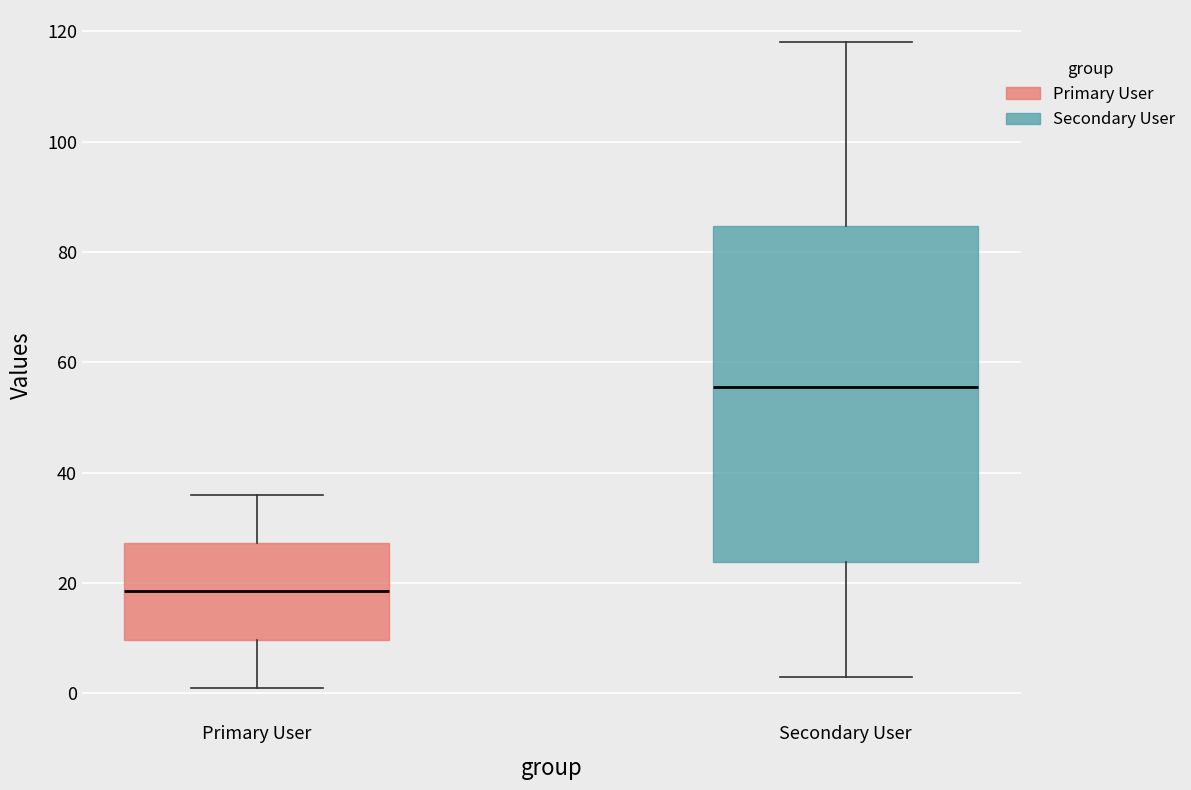

Comparing the boxes themselves (not the whiskers), which one is the tallest?

Secondary User